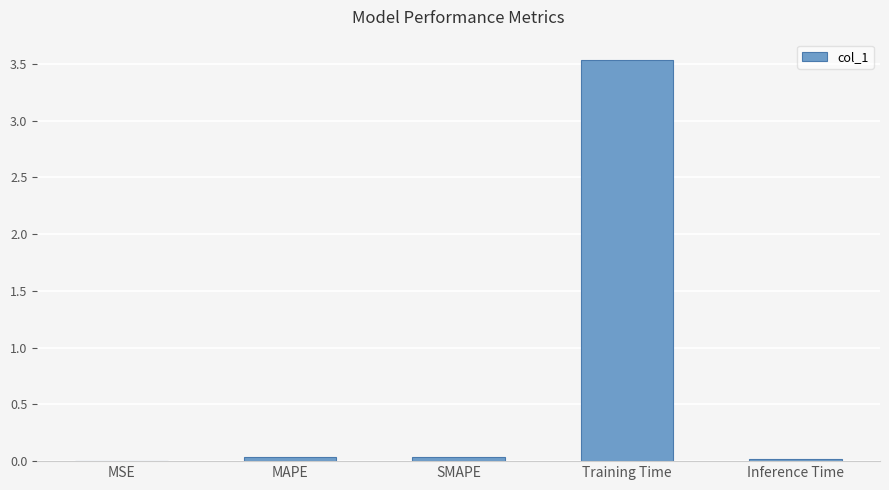

What is the average value?

0.7